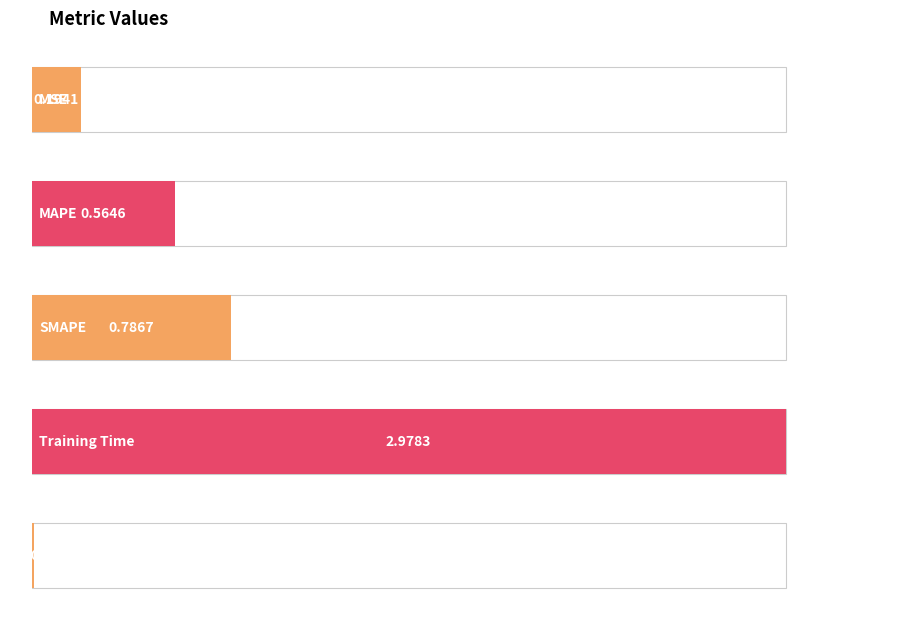

Reading left to right, list all the values displayed in this chart.

MSE=0.2	MAPE=0.6	SMAPE=0.8	Training Time=3.0	Inference Time=0.0